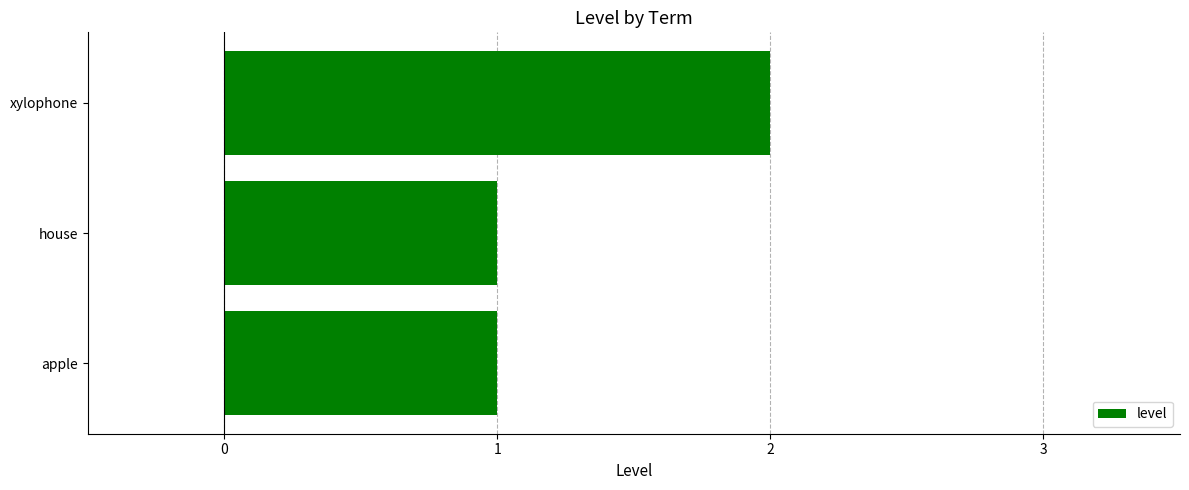

Reading bottom to top, extract all data points from this chart.

apple=1	house=1	xylophone=2